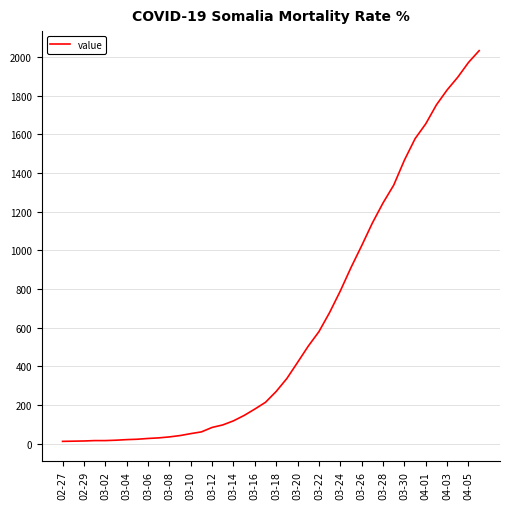

What is the difference between the maximum and minimum values?

2019